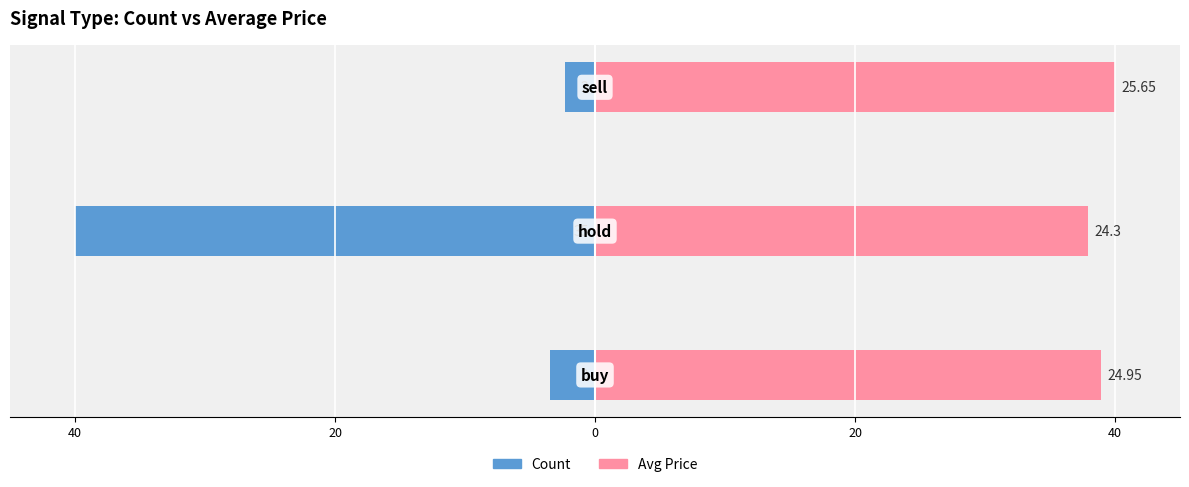

True or false: Count has a value of -1.4 at 40.

False